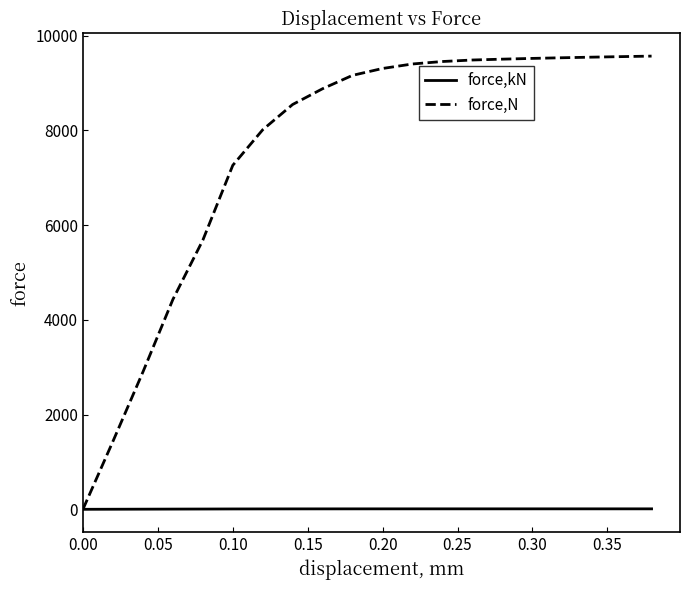

What is the greatest value displayed?

9567.8